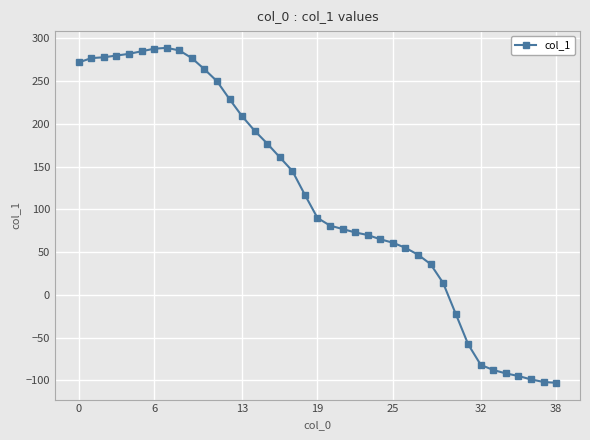

What is the sum of all values?

4486